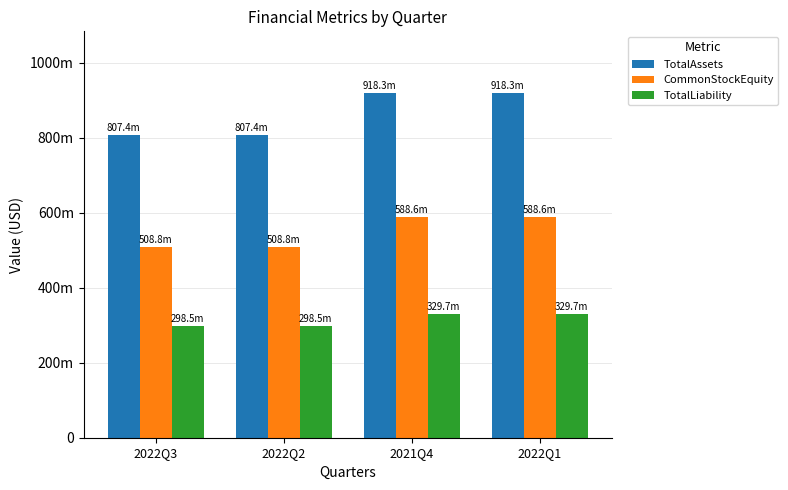

Reading left to right, list all the values displayed in this chart.

TotalAssets: 807355455	807355455	918284179	918284179
CommonStockEquity: 508829013	508829013	588601855	588601855
TotalLiability: 298526442	298526442	329682324	329682324